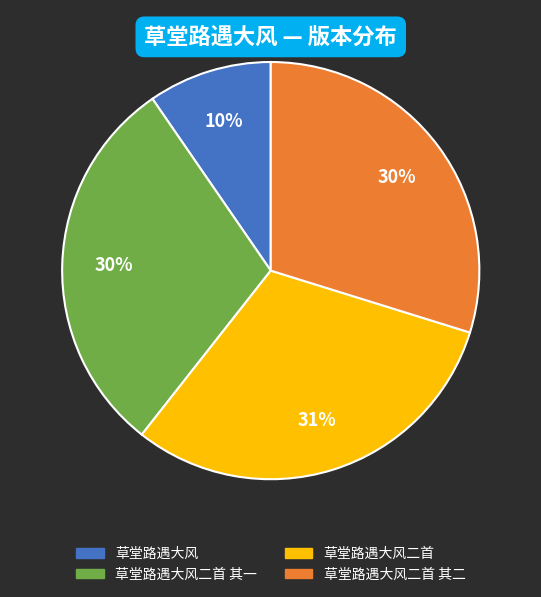

To the nearest percent, what is the difference between the largest and smallest slice percentages?

21%